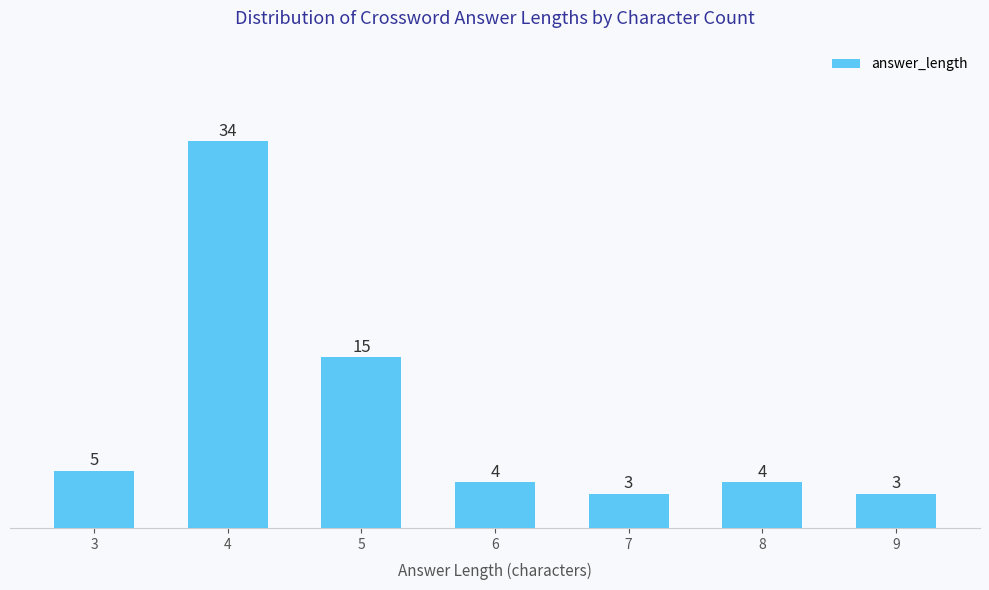

Reading left to right, list all the values displayed in this chart.

5	34	15	4	3	4	3